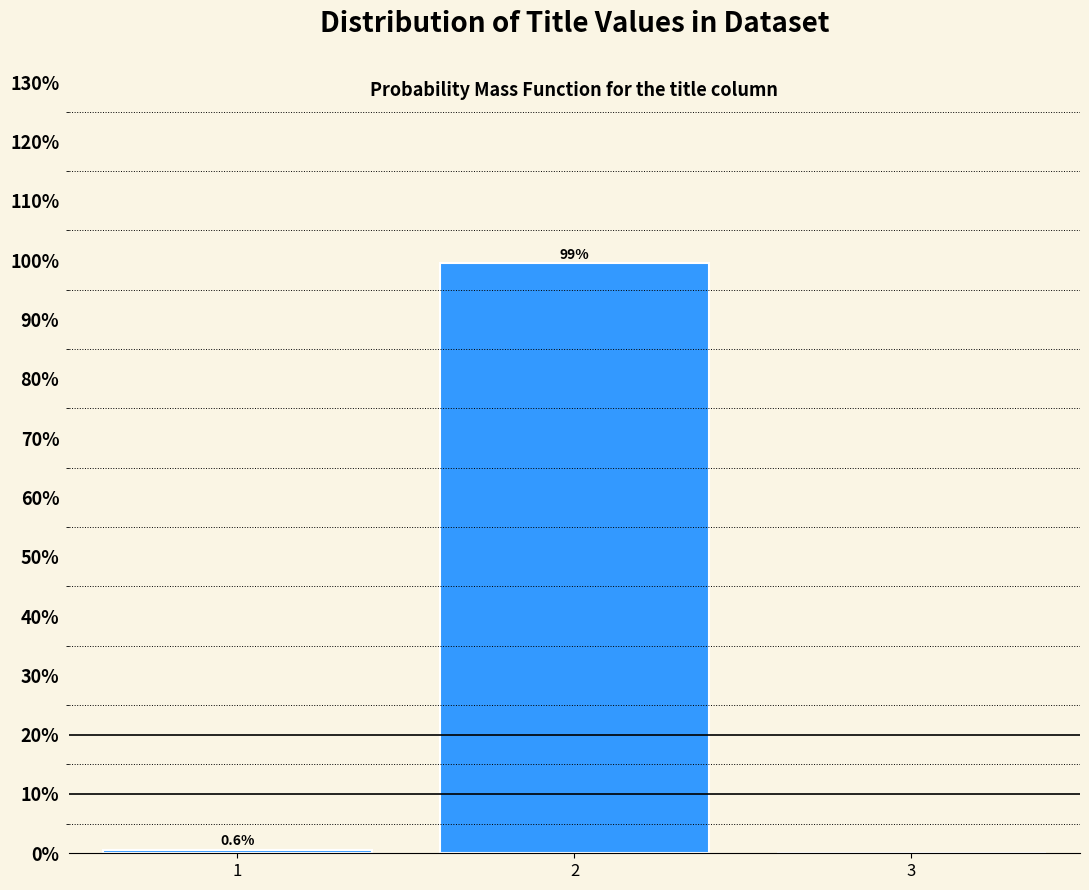

Reading left to right, extract all data points from this chart.

1=0.6	2=99.4	3=0.0